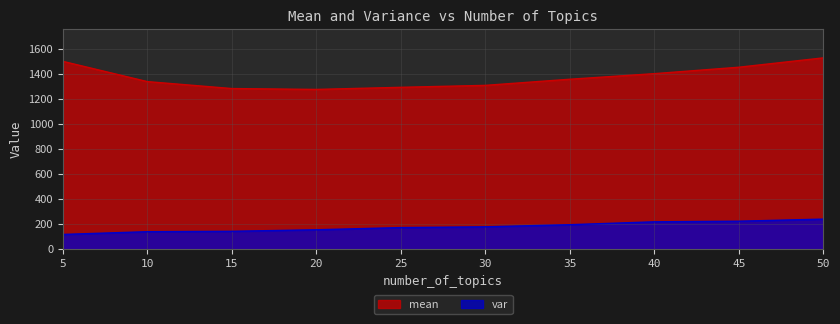

What is the approximate value of mean at 15?

1285.2